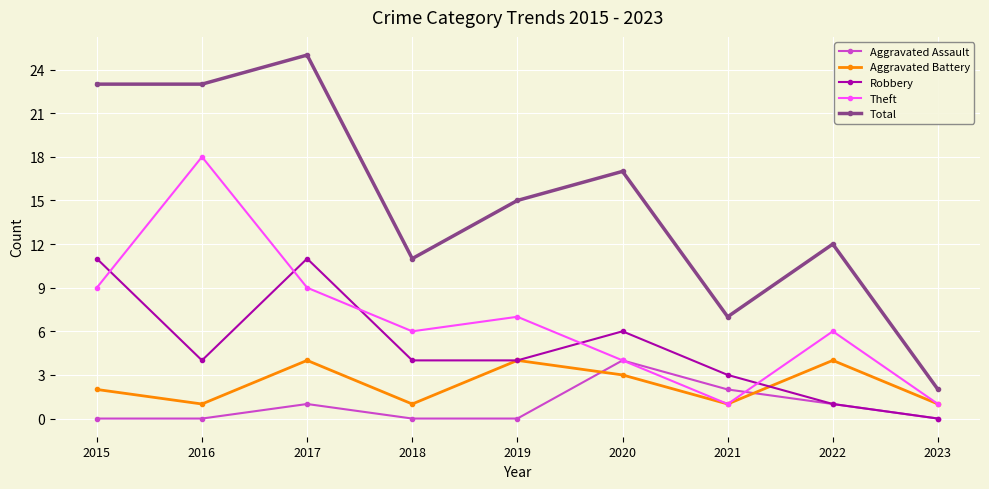

How many lines are shown in the chart?

5